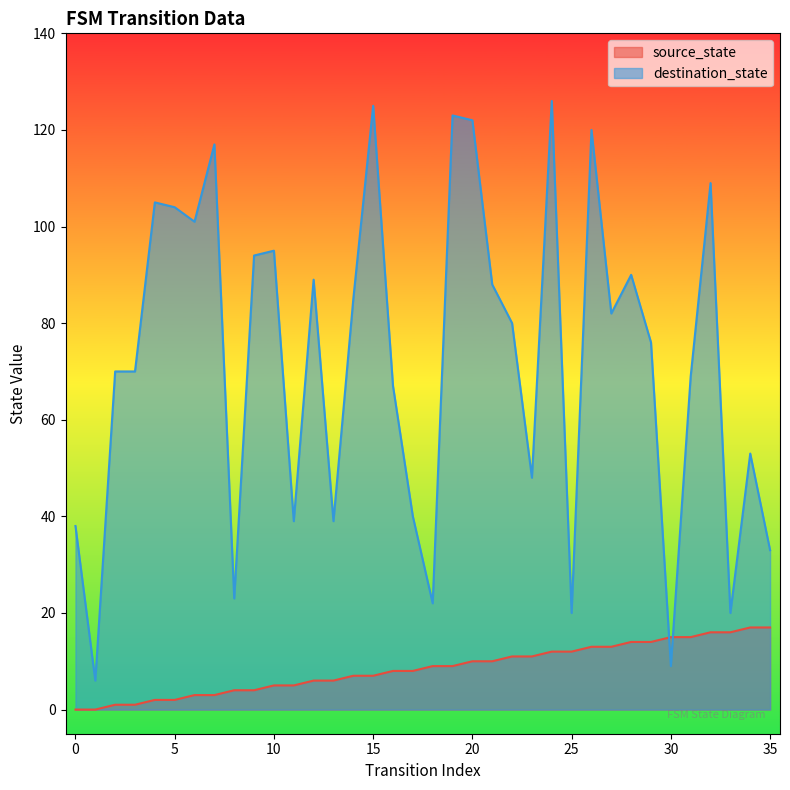

What is the minimum value for destination_state?

6